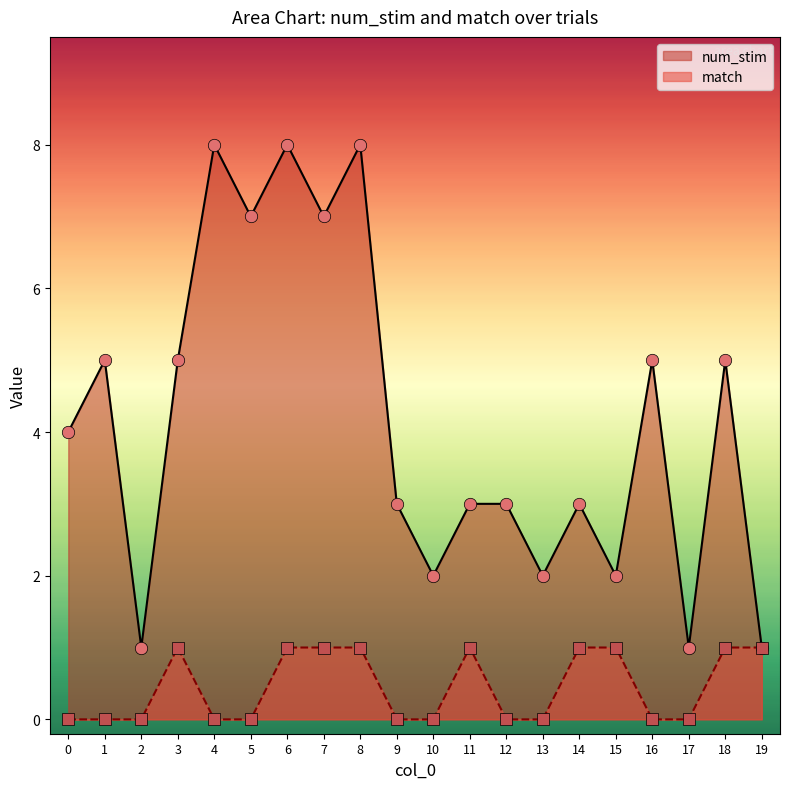

At which category is the sum across all series the highest?

6